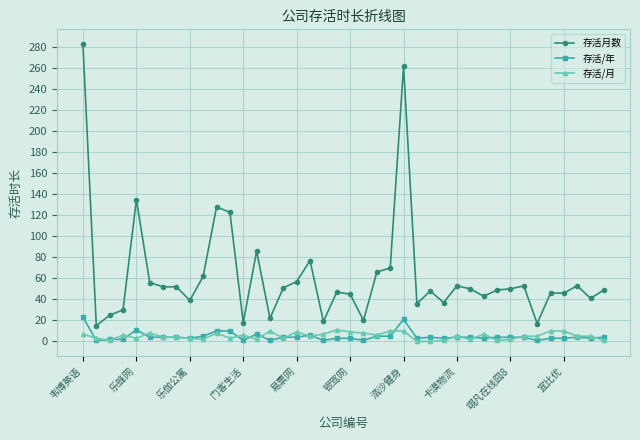

Which series has the largest total across all categories?

存活月数